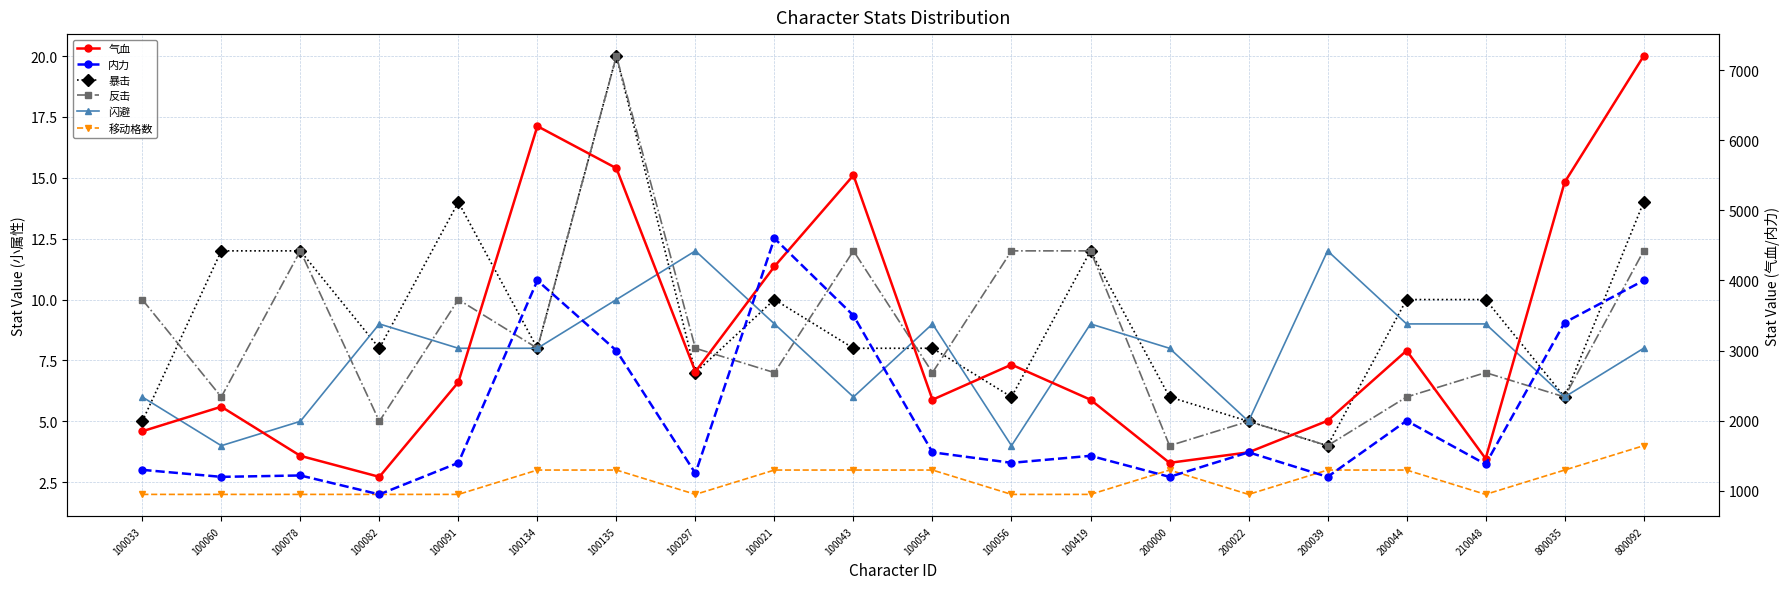

What is the lowest value of the 闪避 series?

4